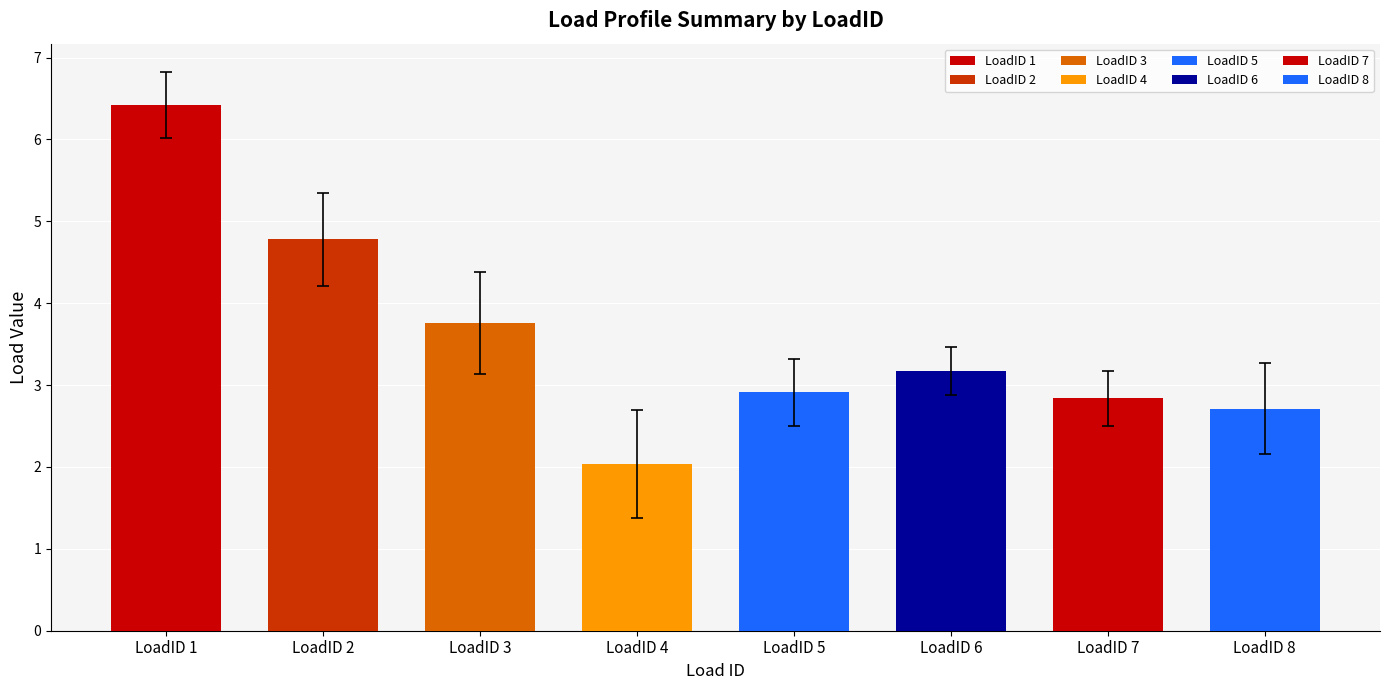

The hour_12 series shows 3.6 at 4. True or false?

False